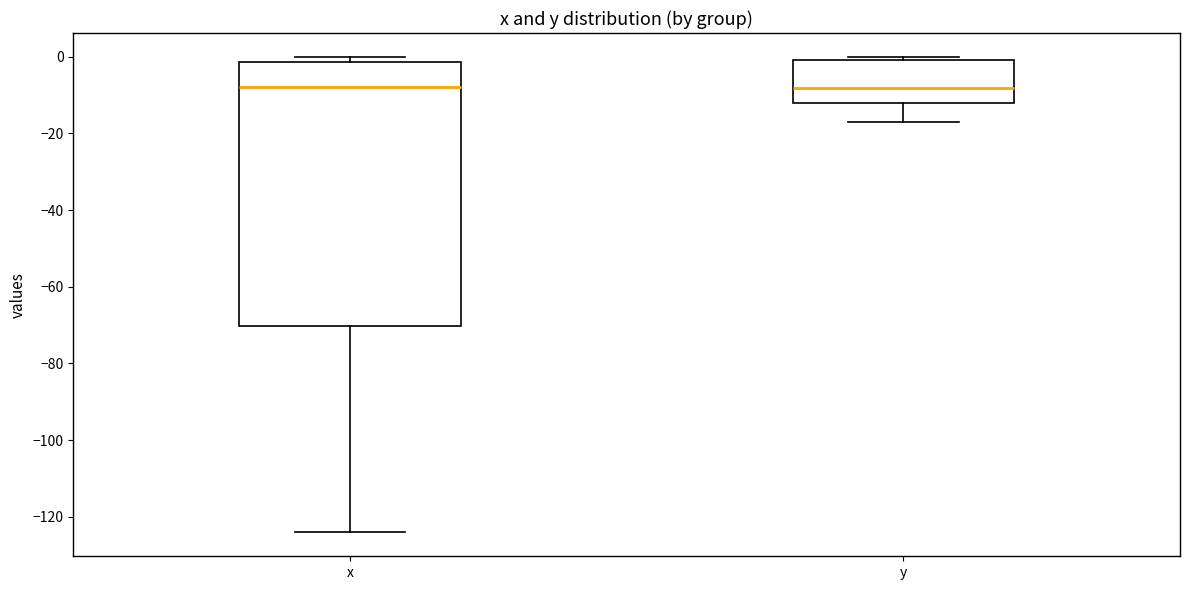

Reading left to right, transcribe this box plot: for each box, give where its median line is, the range the box spans, and where its two whiskers end, as read against the y-axis. The values are not printed on the chart, so give them approximately, as read against the axis.

x: median -8, box -70 to -2, whiskers -124 to 0
y: median -8, box -12 to 0, whiskers -16 to 0 (just above the box's upper edge)